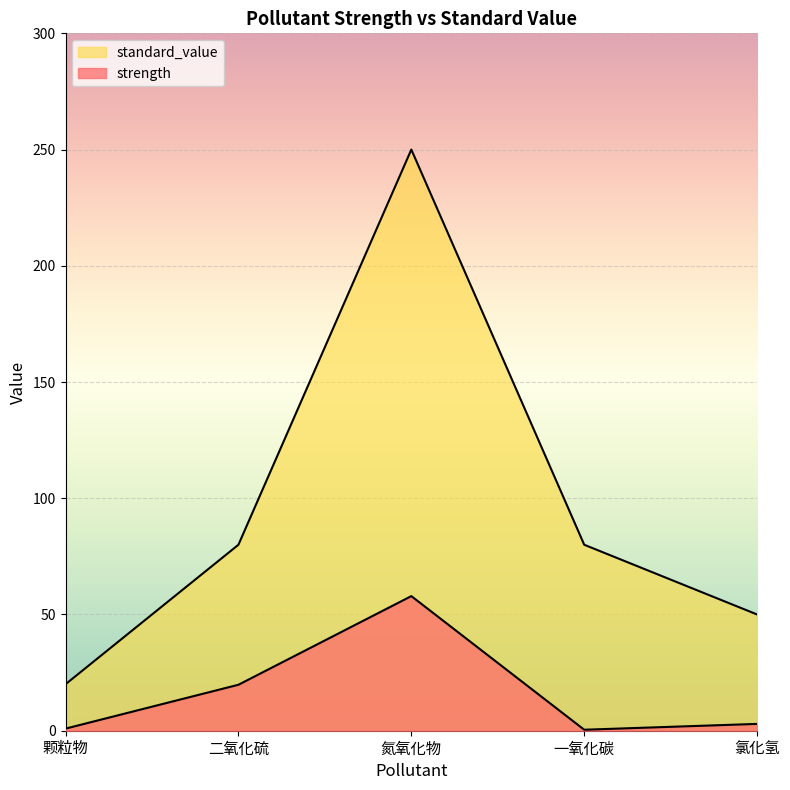

List the series in order of their overall mean, lowest first.

strength, standard_value